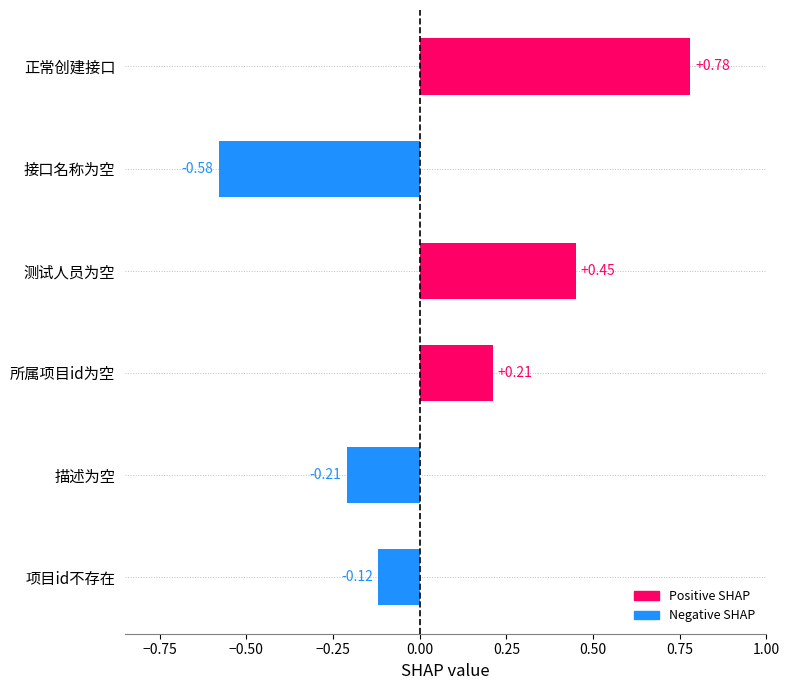

Which category has the lowest value across all series?

接口名称为空